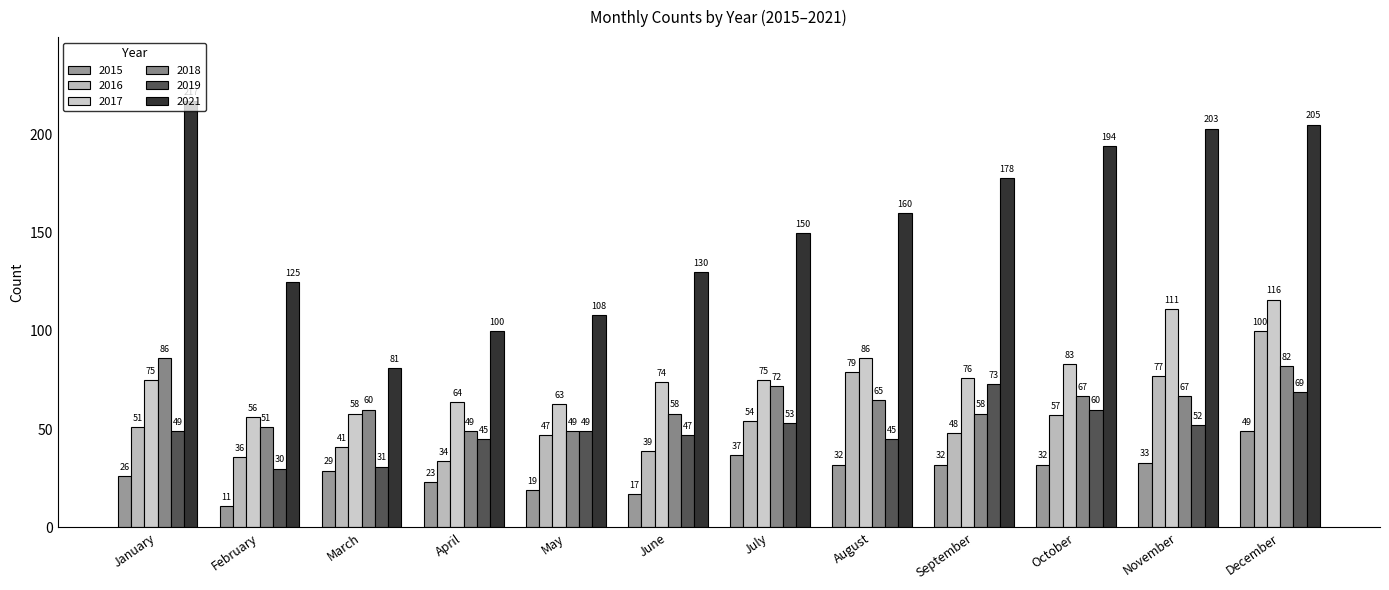

What is the difference between the maximum and minimum values in the 2015 series?

38